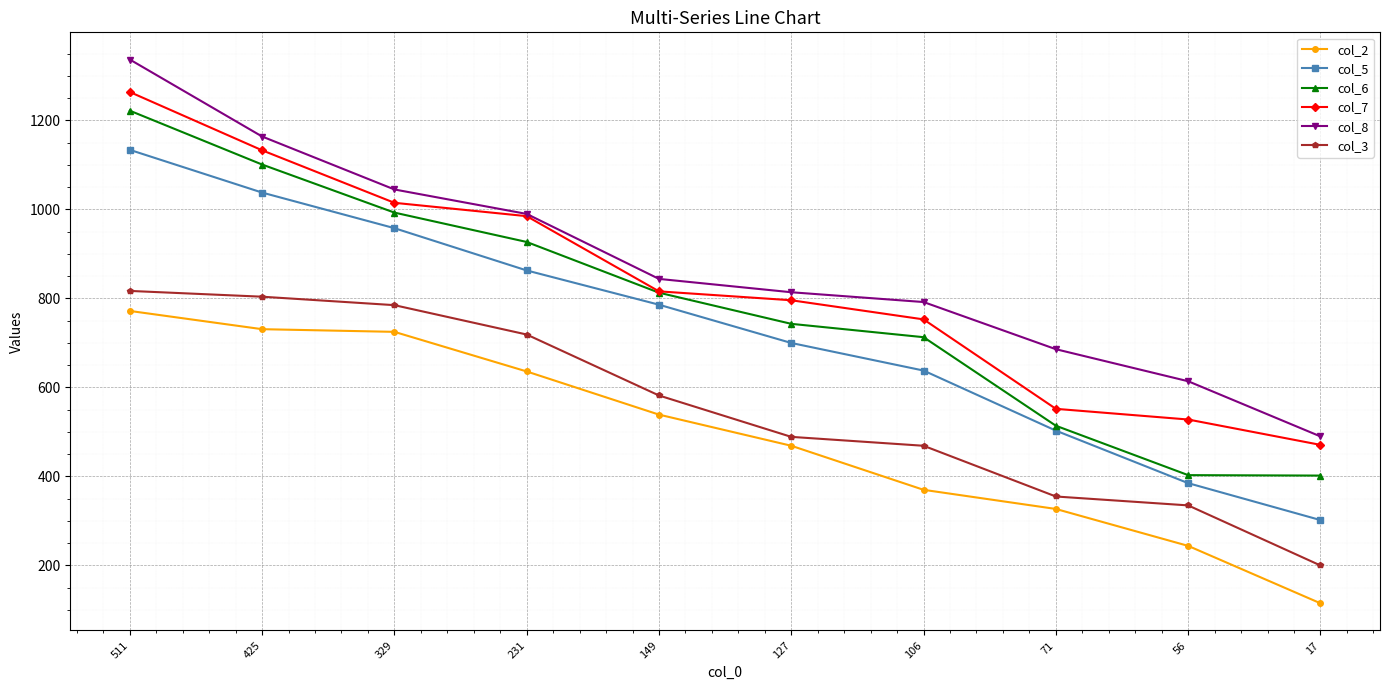

The col_6 series shows 1569 at 329. True or false?

False